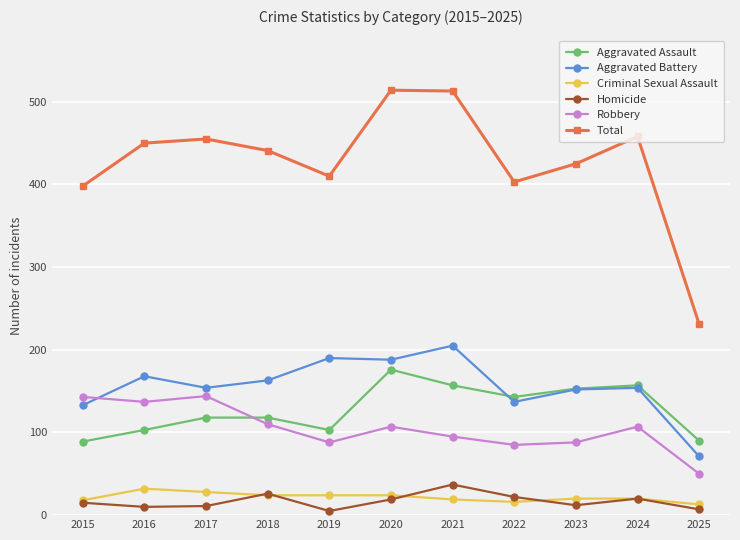

How many series are shown in this chart?

6